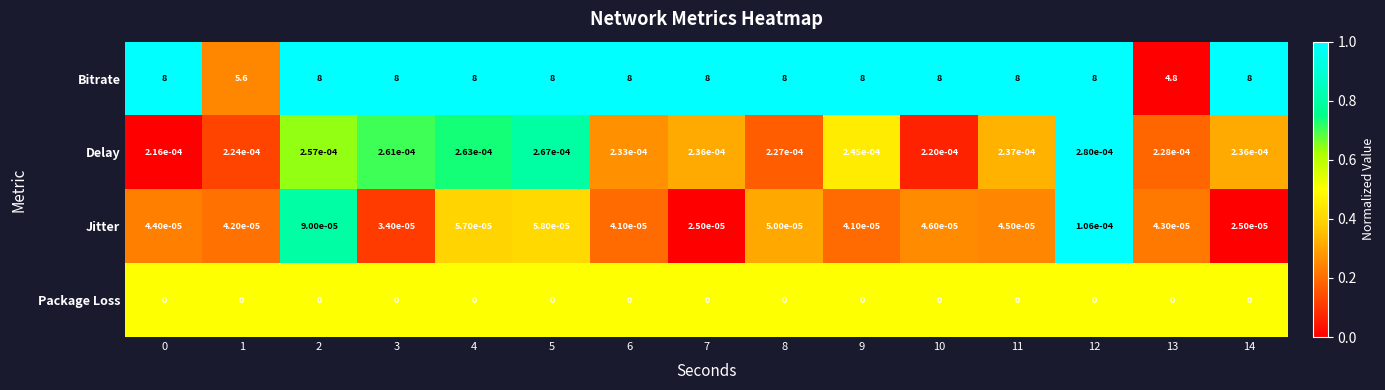

At 6, list the series in order from largest to smallest.

Bitrate, Delay, Jitter, Package Loss